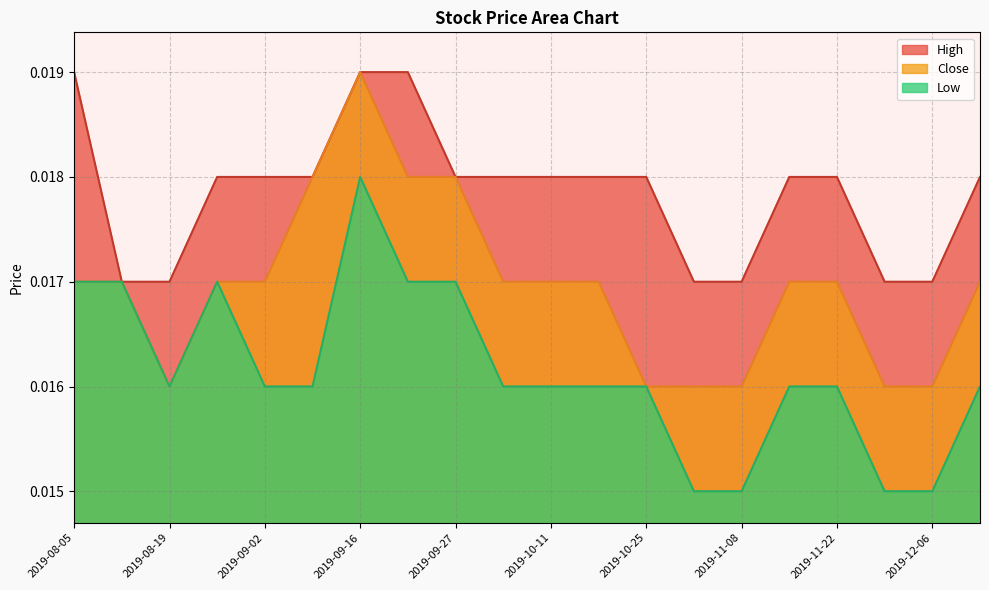

Rank the series by their average value, from highest to lowest.

High, Close, Low